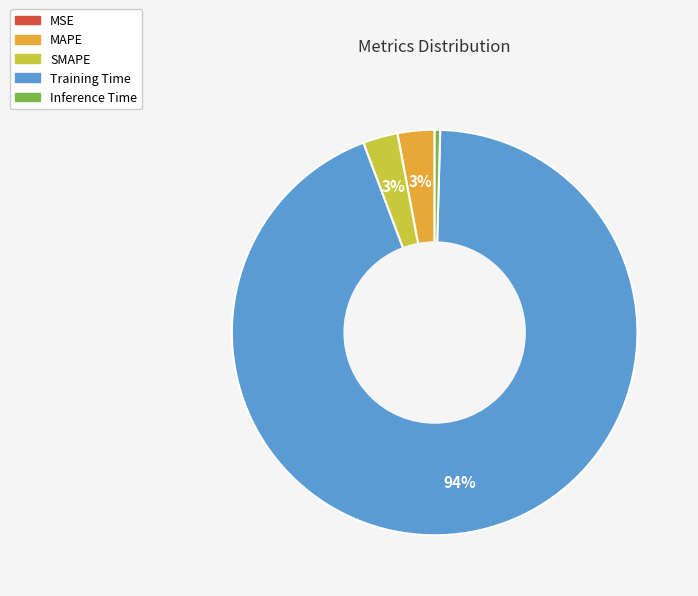

Which slice is the largest?

Training Time